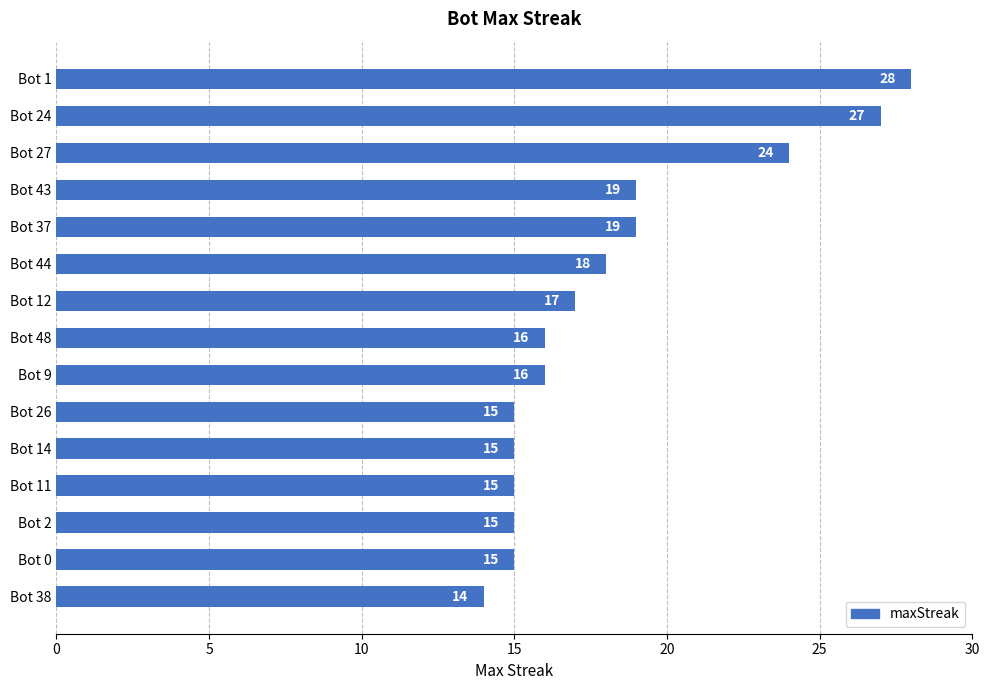

What is the smallest value displayed?

14